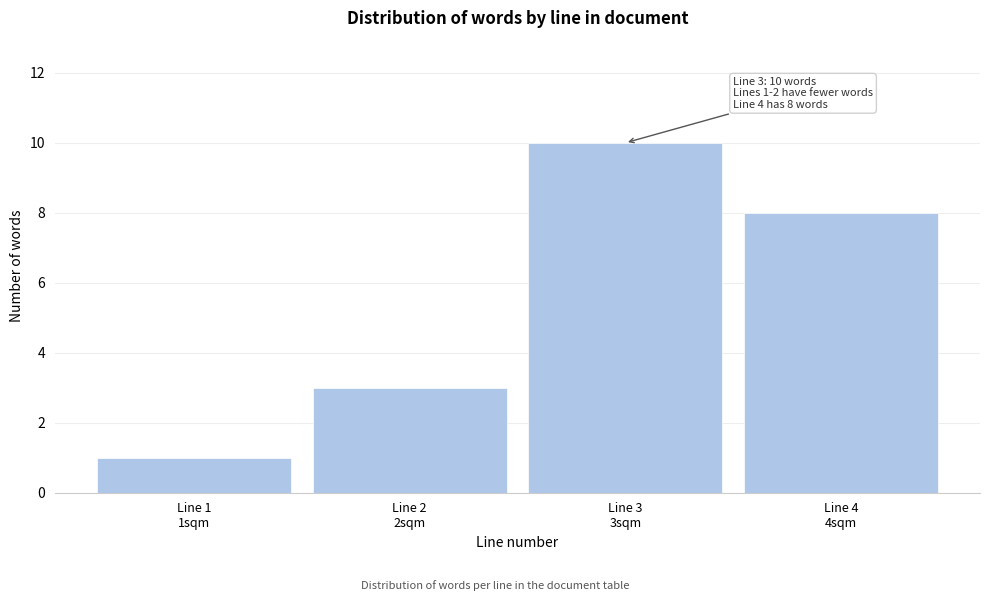

Reading left to right, what are all the values shown in this chart?

1	3	10	8